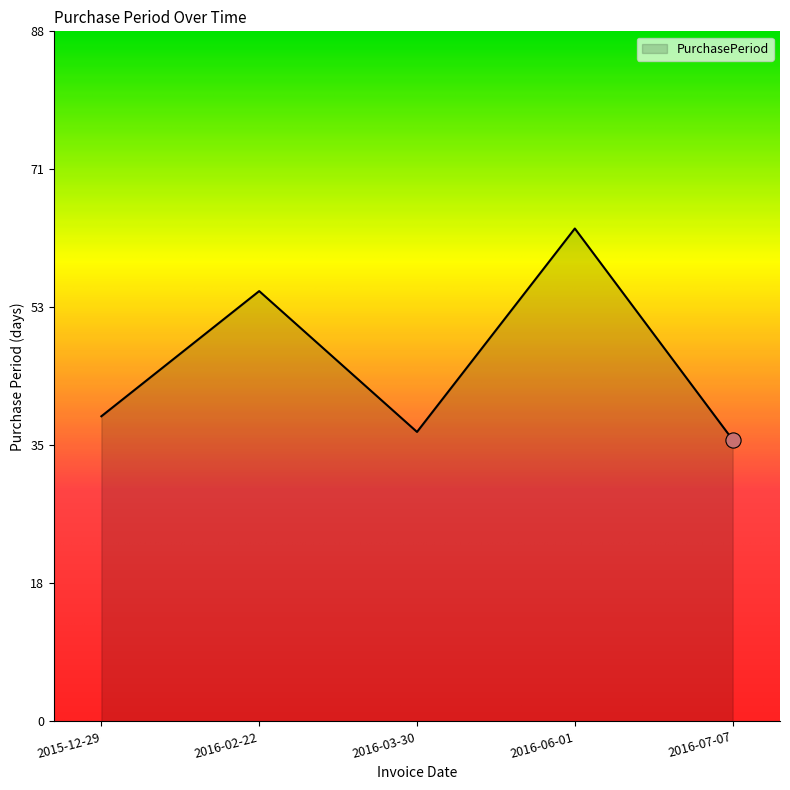

Approximately how many times larger is the value at 2016-07-07 compared to 2016-02-22?

0.7